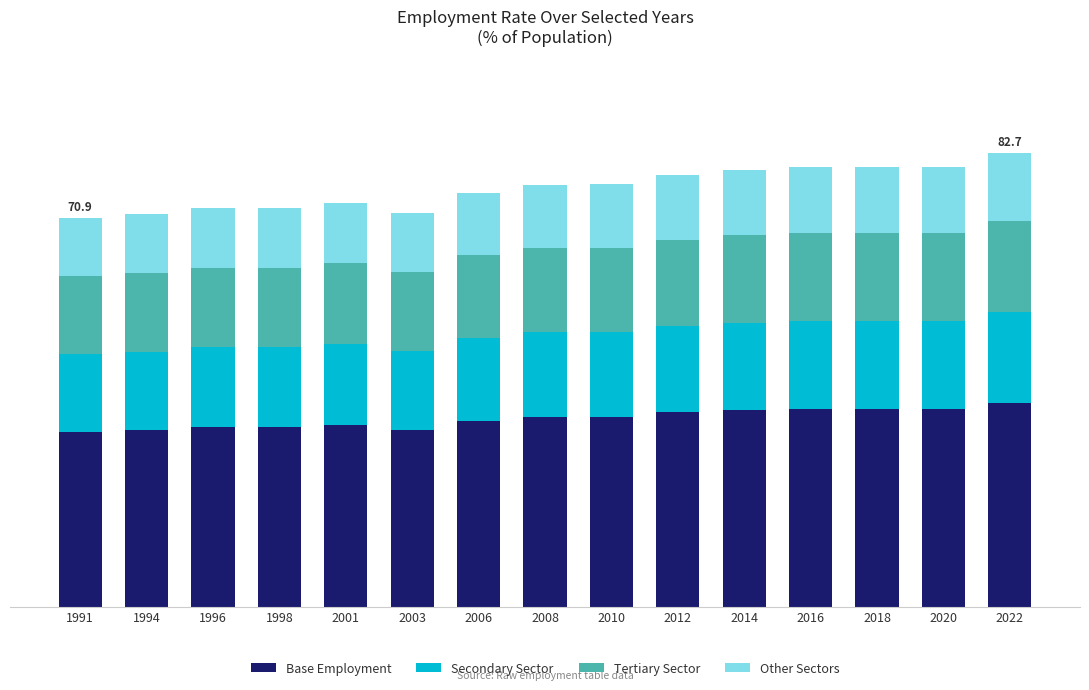

At 2001, list the series in order from smallest to largest.

Other Sectors, Tertiary Sector, Secondary Sector, Base Employment